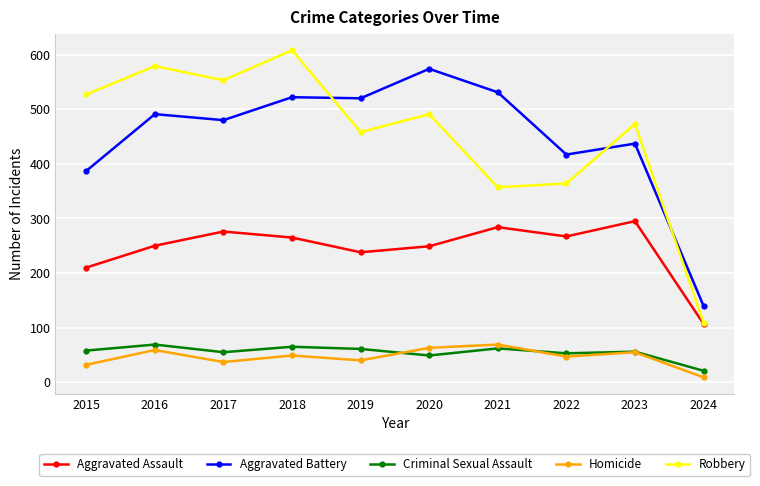

Is the value of Aggravated Battery at 2017 greater than the value of Homicide at 2018?

Yes